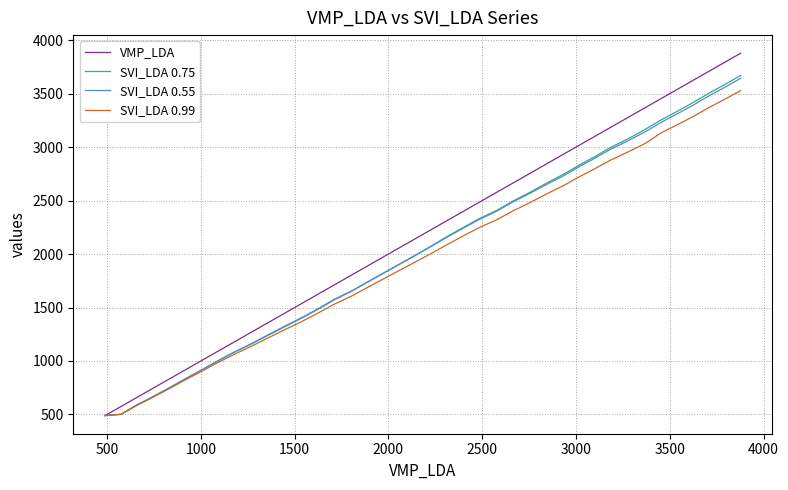

What is the maximum value shown in the chart?

3877.9